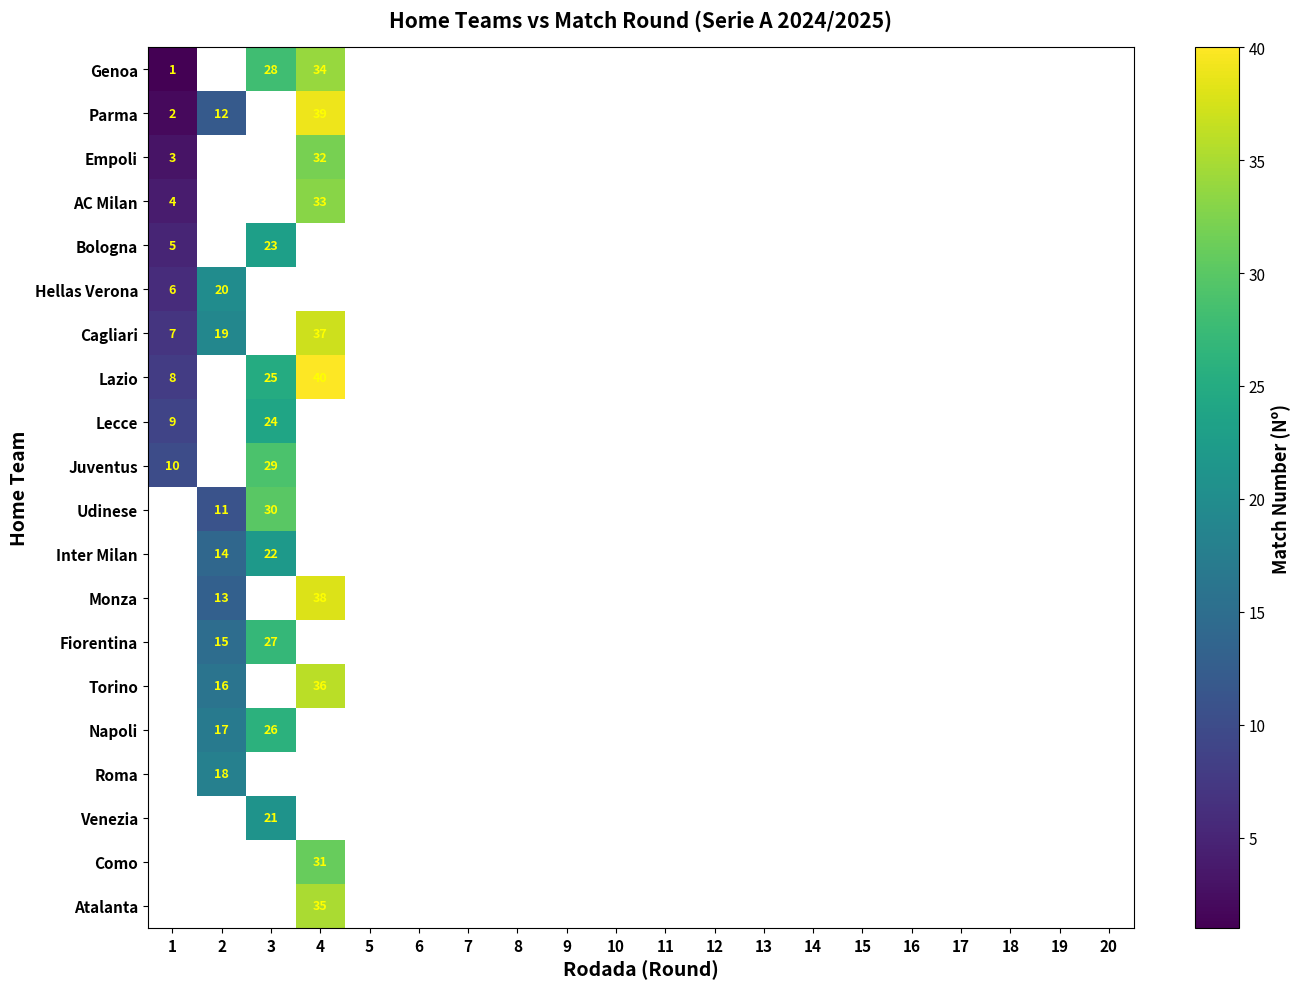

What is the maximum value for Lecce?

24.0